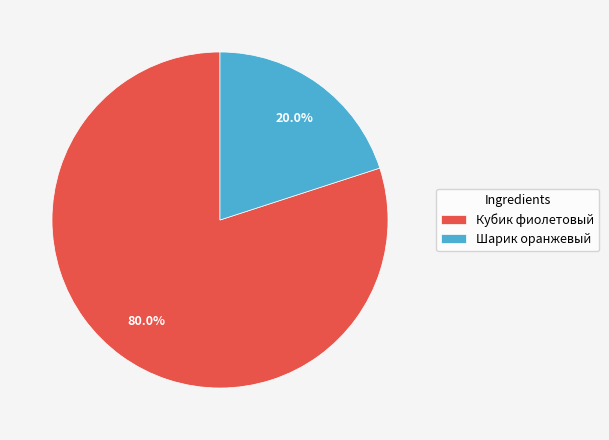

Is there a majority slice in this chart?

Yes